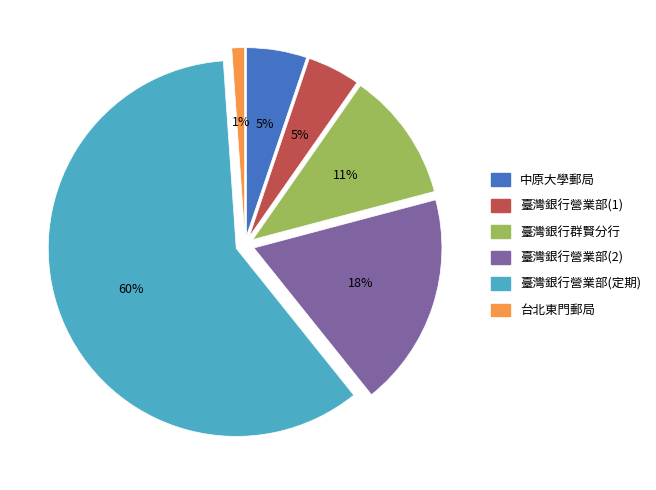

To the nearest percent, what percentage of the pie is 臺灣銀行營業部(定期)?

60%